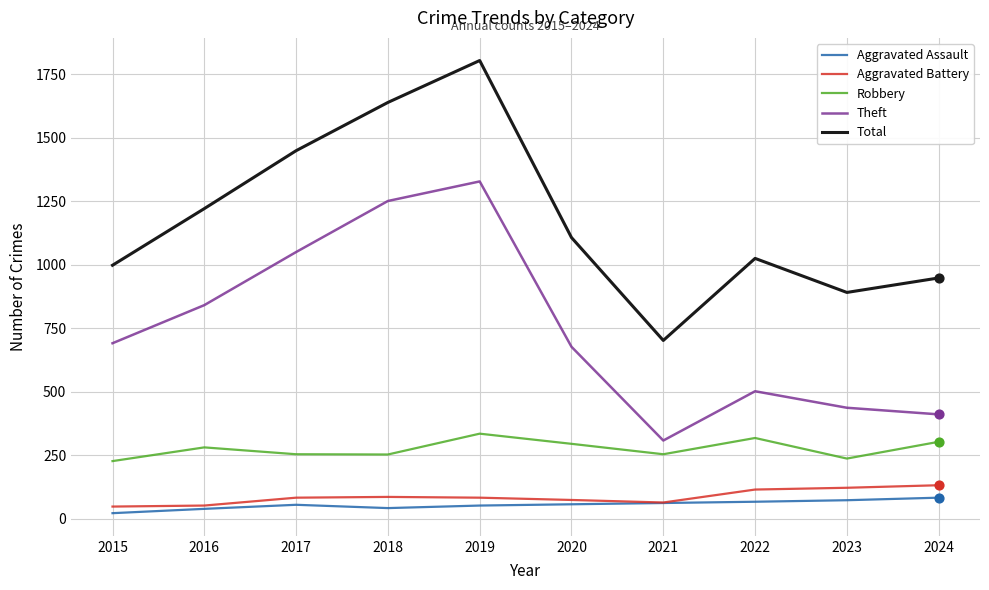

What is the difference between the highest and lowest values at 2022?

958